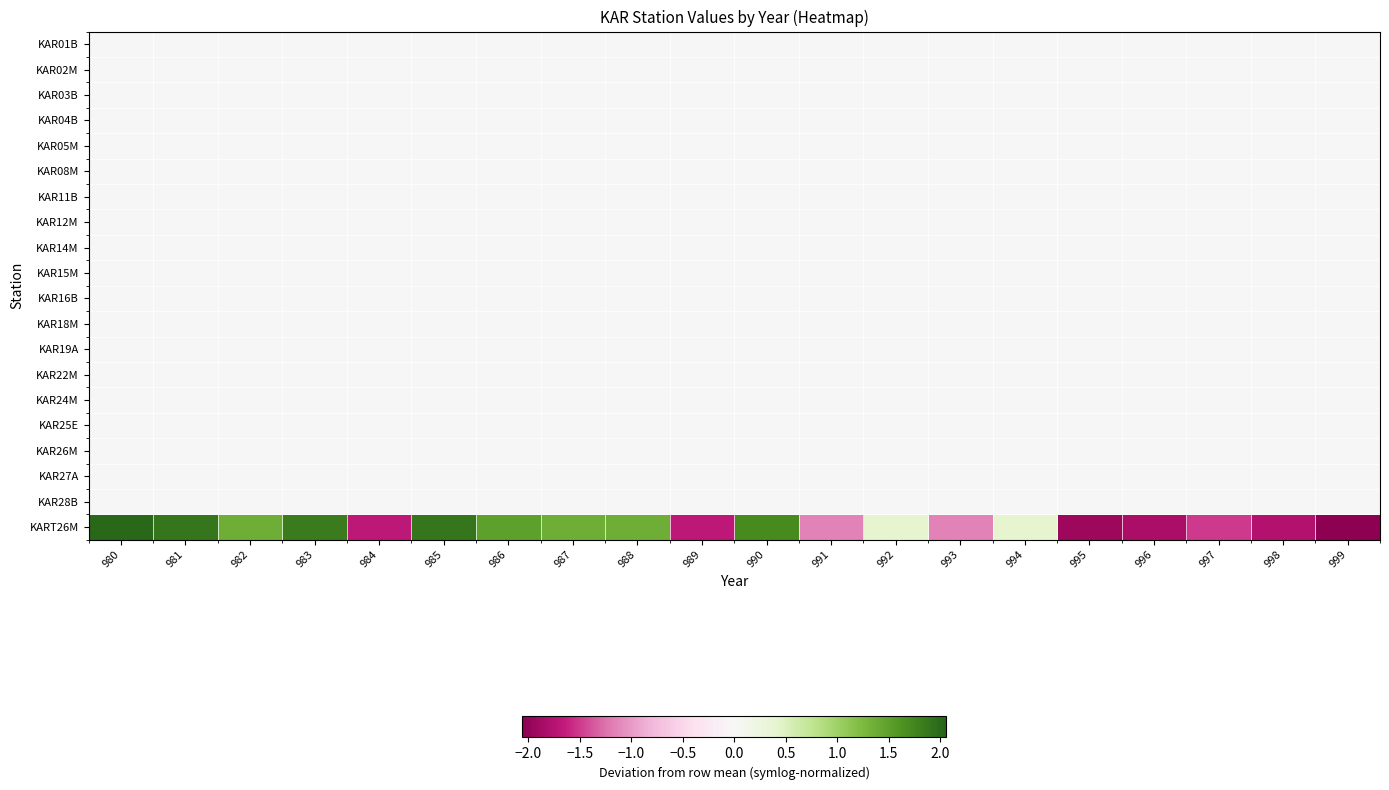

Which series changed the most between 985 and 994?

KART26M